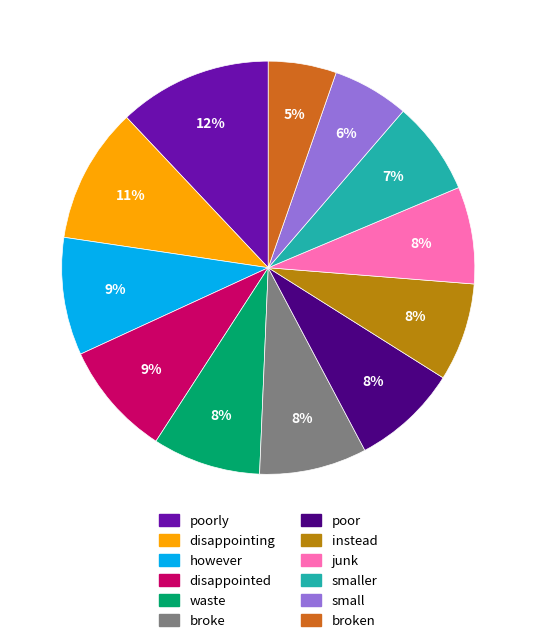

Is there any slice that represents more than half of the pie?

No